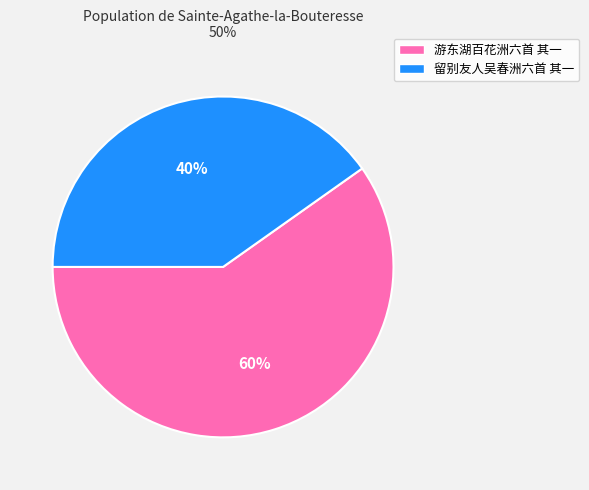

How many slices are in this pie chart?

2